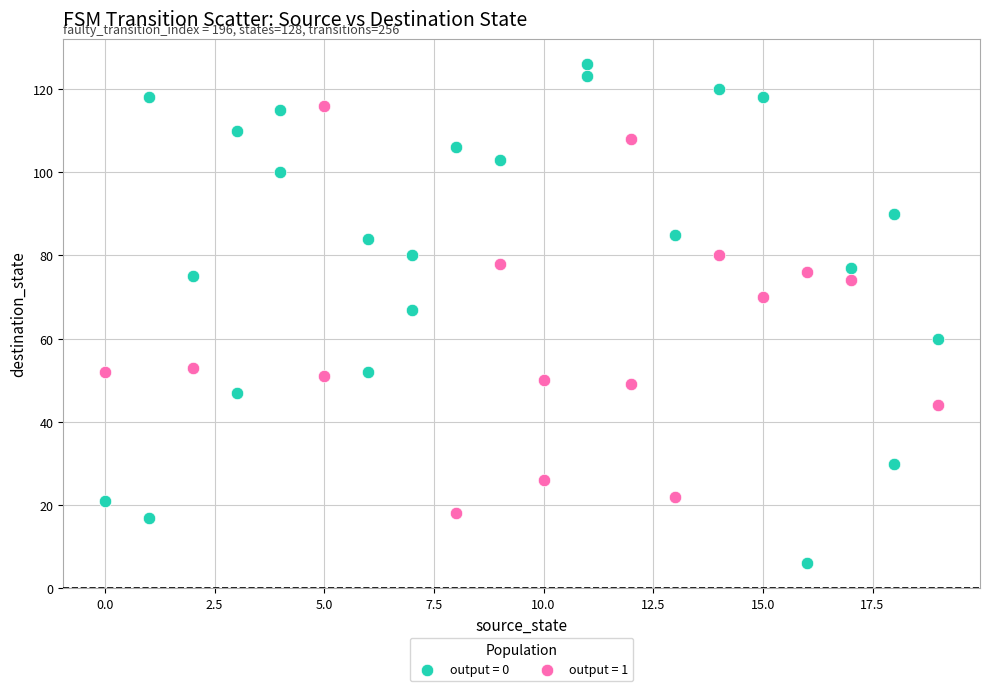

Which series has the widest spread of Y values?

output = 0